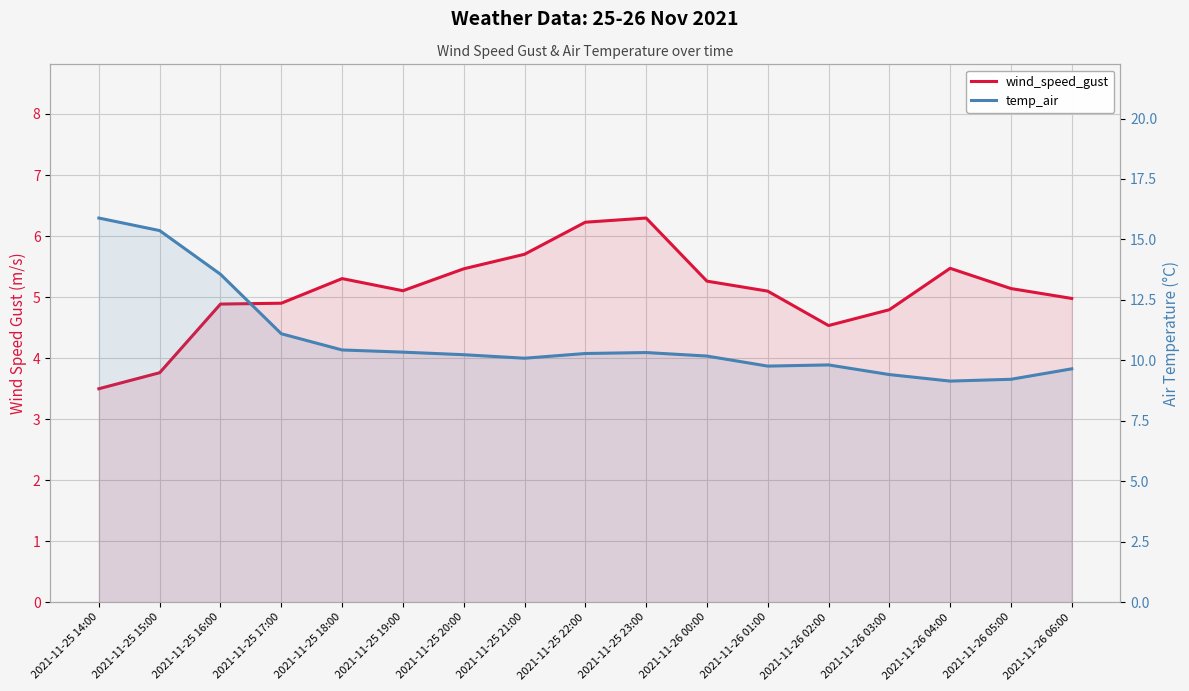

Which series has the largest total across all categories?

temp_air